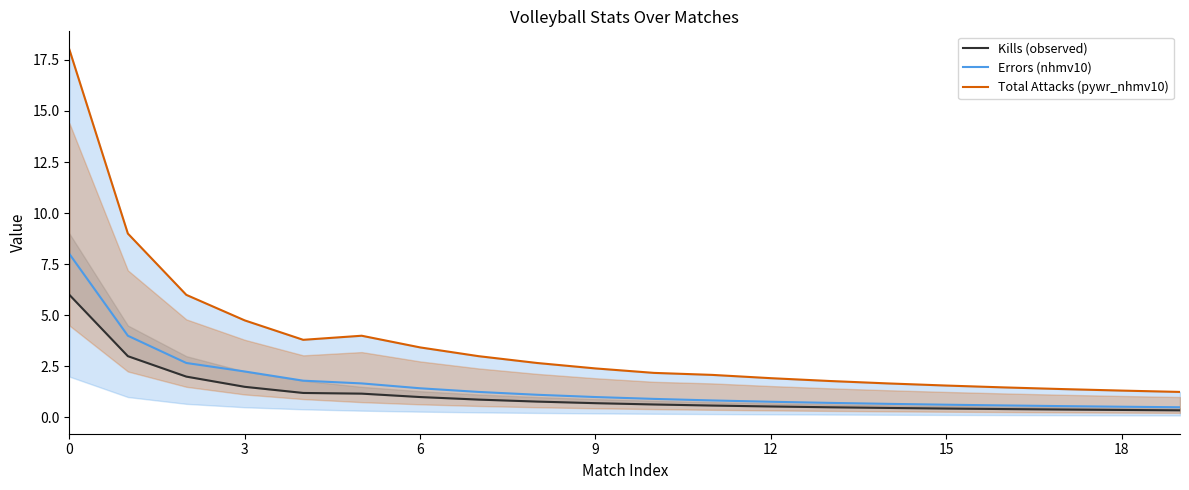

What is the minimum value for Errors (nhmv10)?

0.5